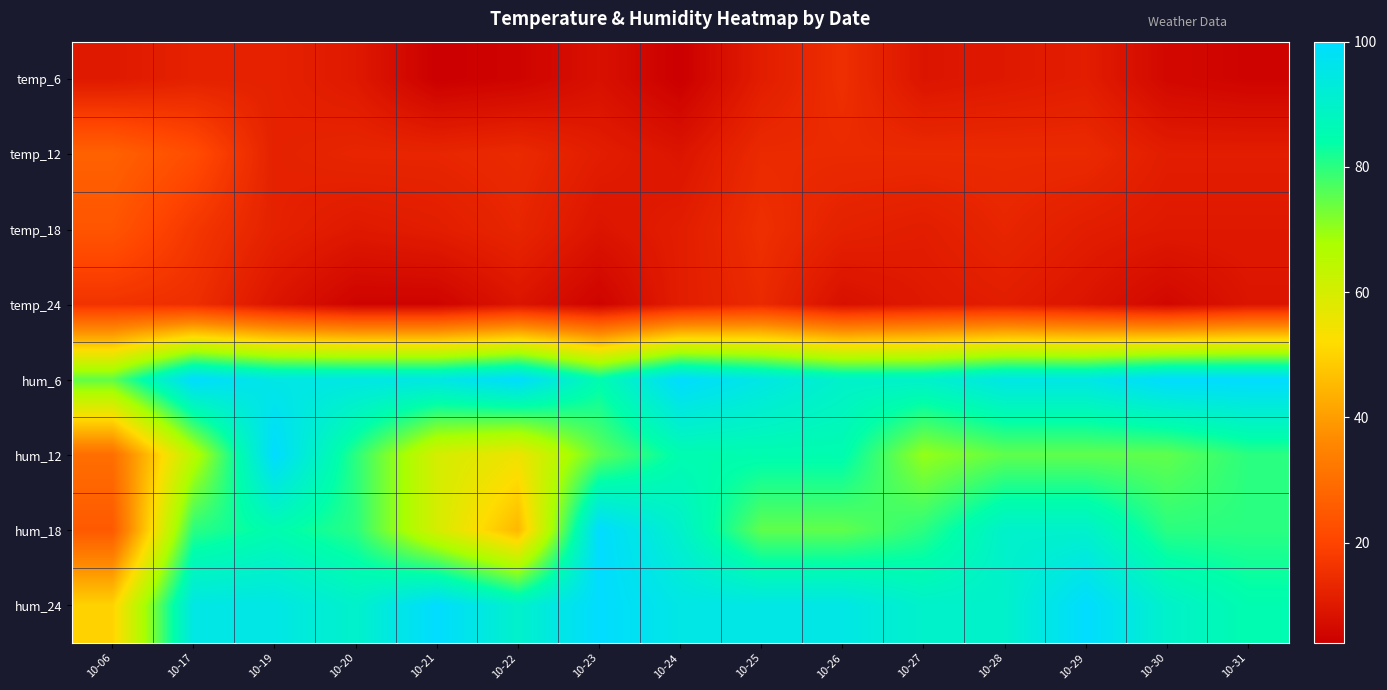

Count the number of data series in this chart.

8